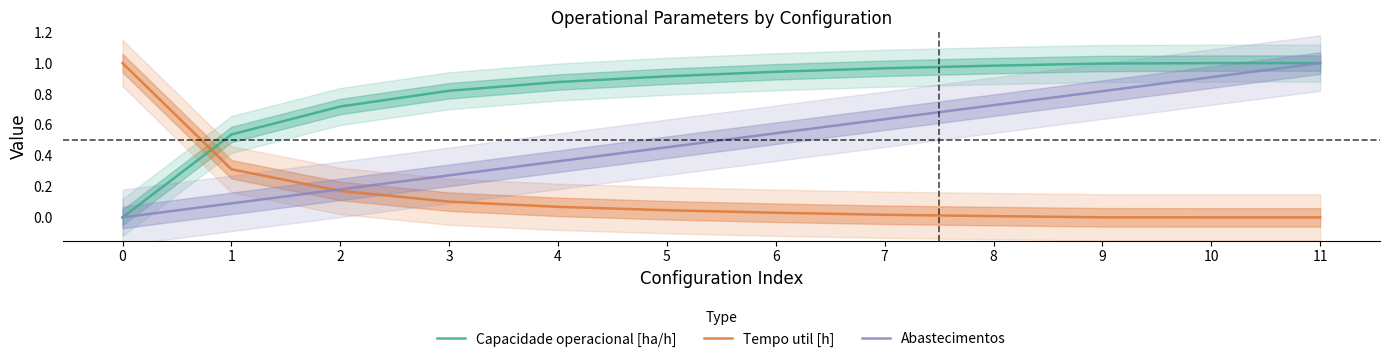

What value does the Capacidade operacional [ha/h] series have at 2?

0.7